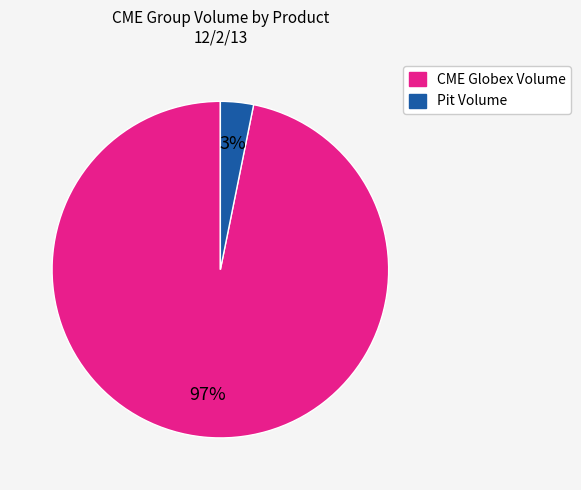

How many segments does this pie chart have?

2